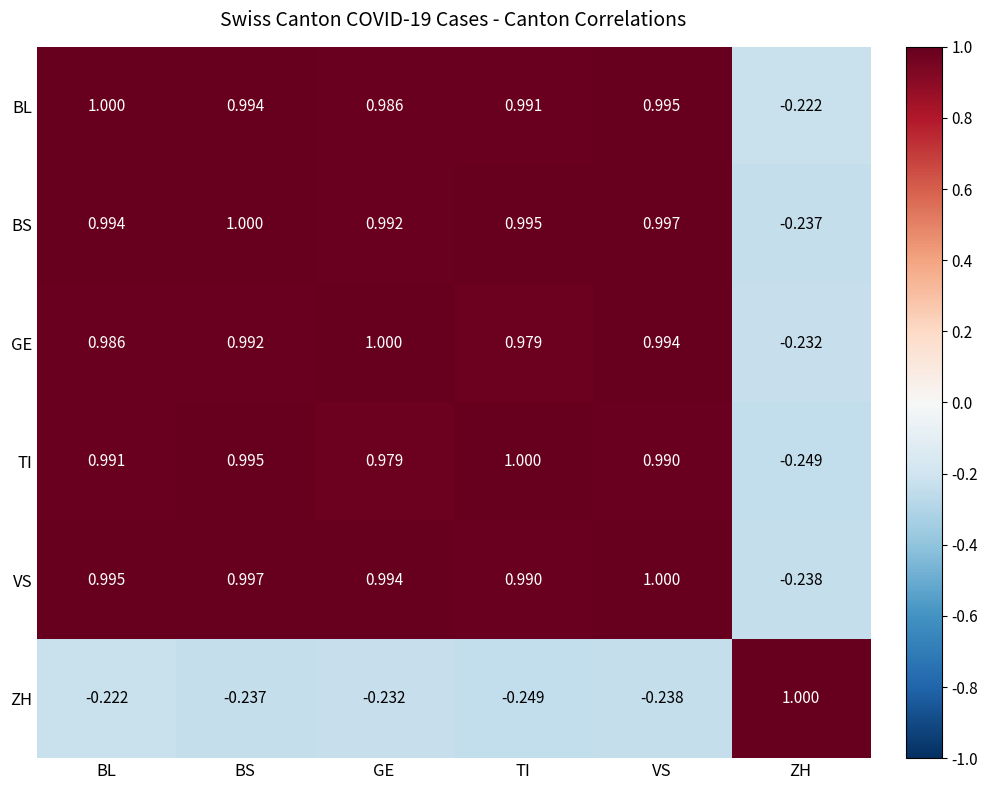

Between BS and VS, which series saw the biggest shift?

TI